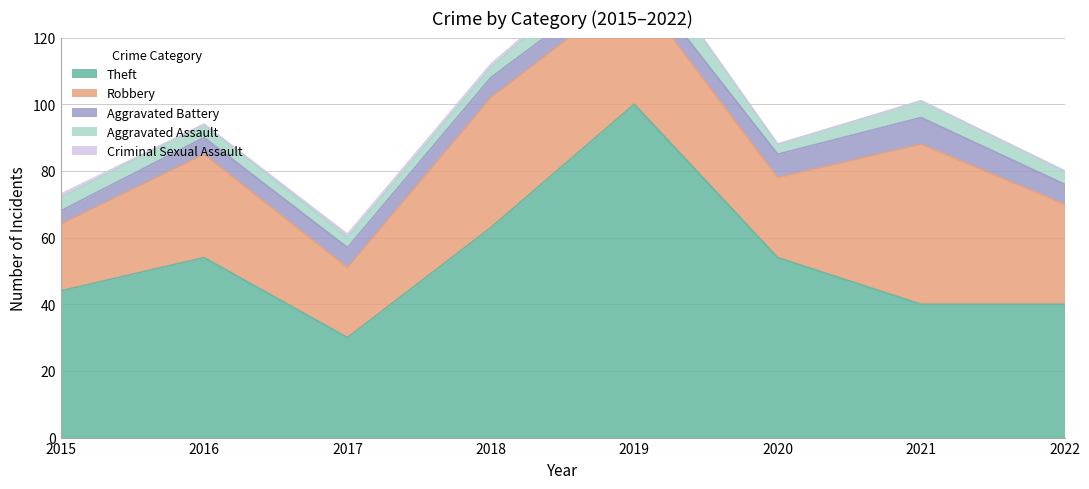

Count the number of data series in this chart.

5